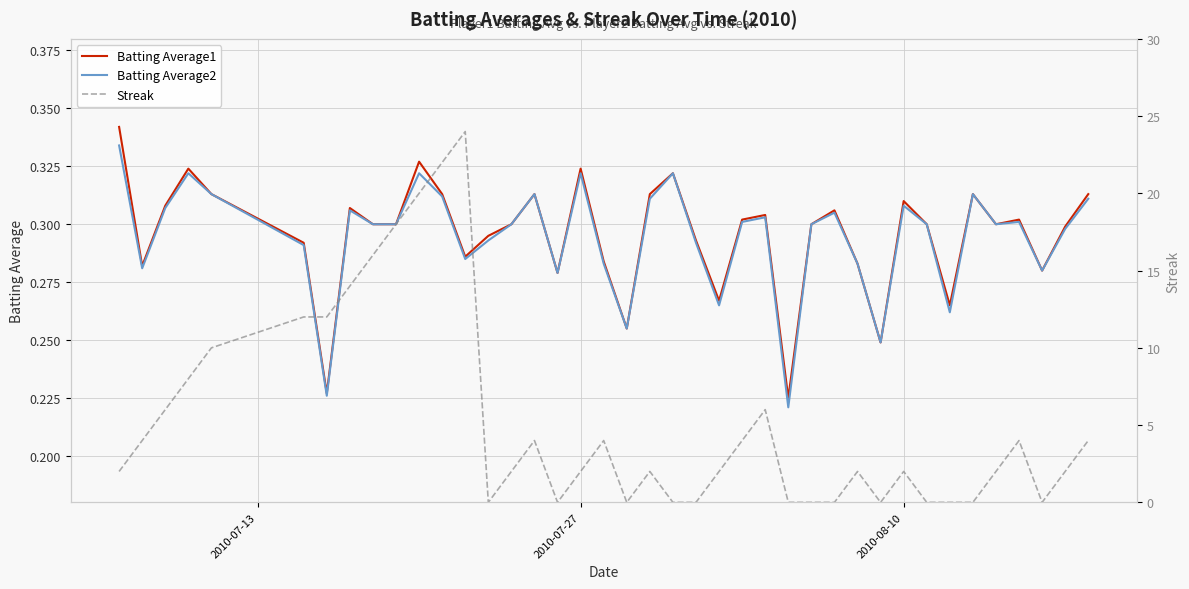

Is the value of Batting Average1 at 11 greater than the value of Batting Average2 at 24?

Yes